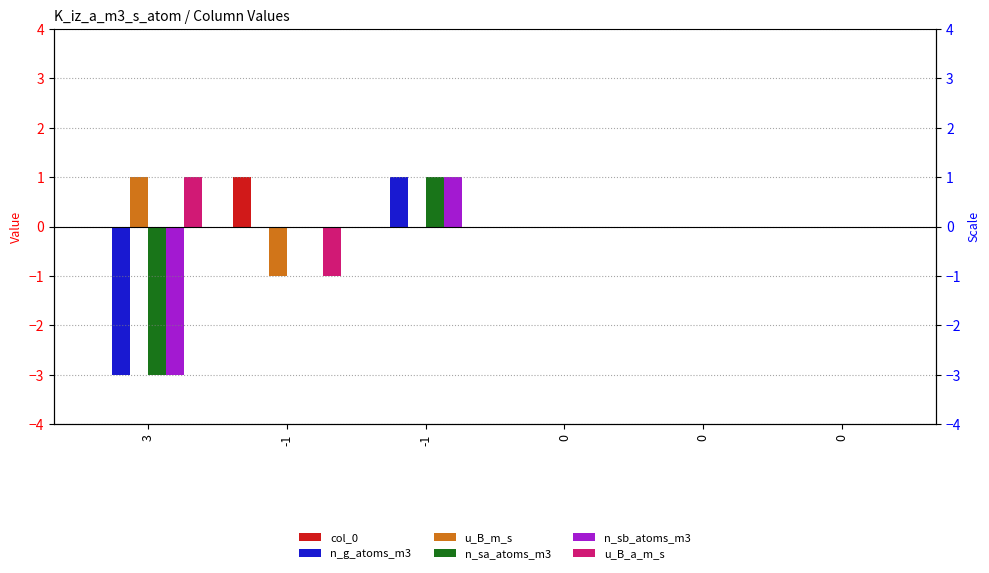

List the labels in order of u_B_a_m_s value, smallest first.

-1, -1, 0, 0, 0, 3